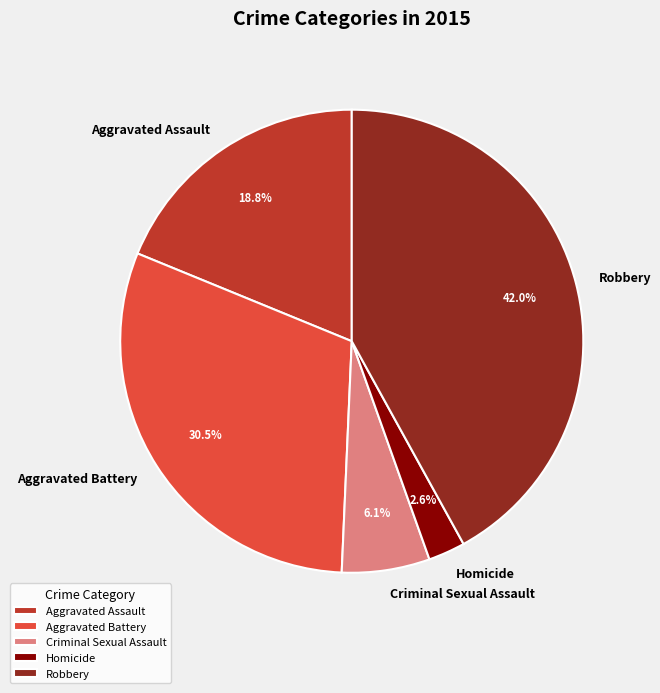

What percentage do Homicide and Aggravated Assault together represent?

21.4%